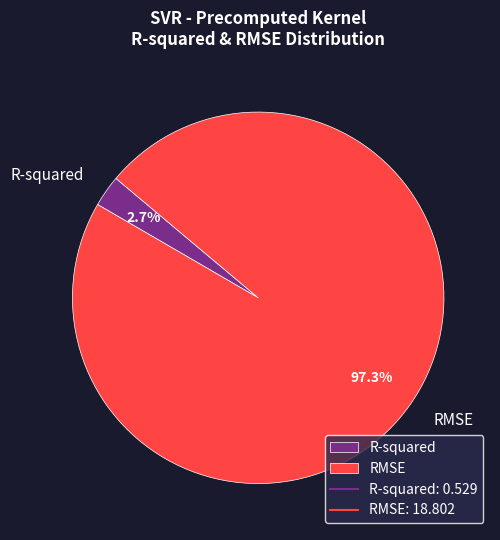

Which slice represents more than half of the pie?

RMSE